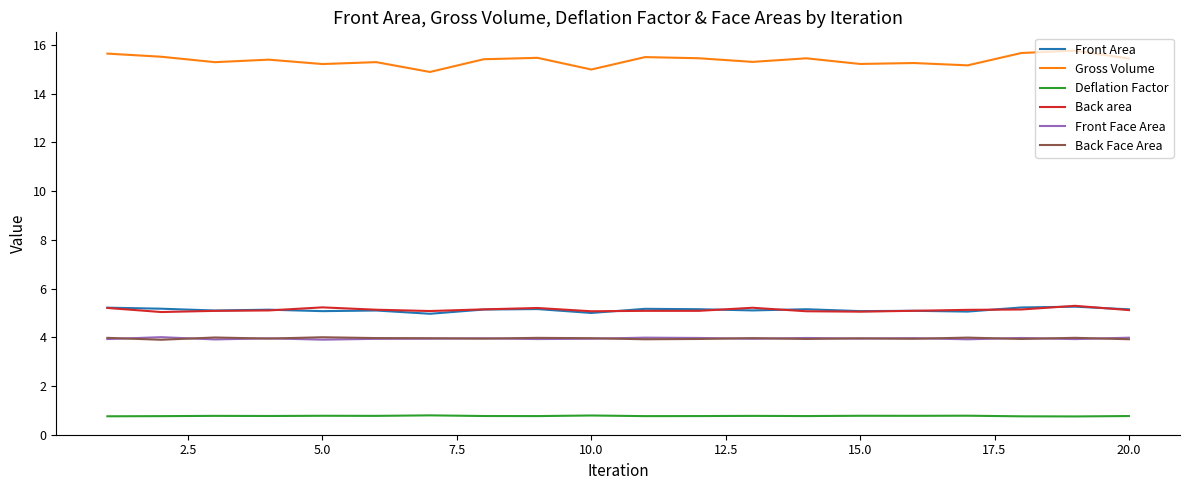

True or false: Back area and Deflation Factor intersect in this chart.

False